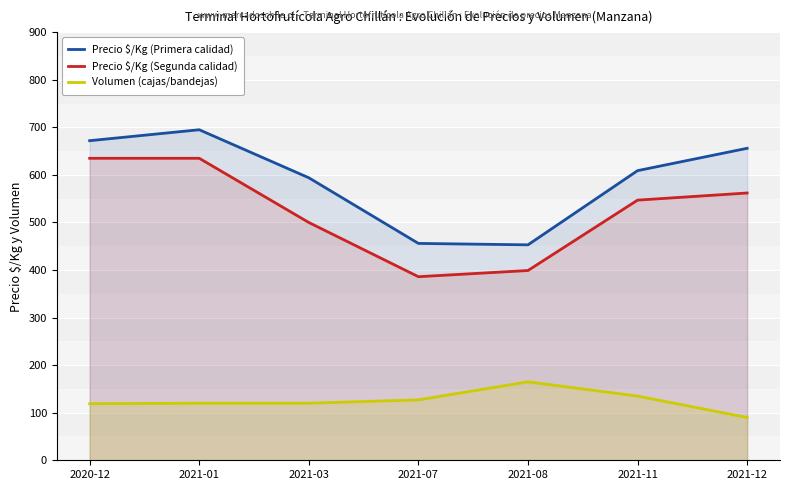

What is the total value across all series at 2021-08?

1017